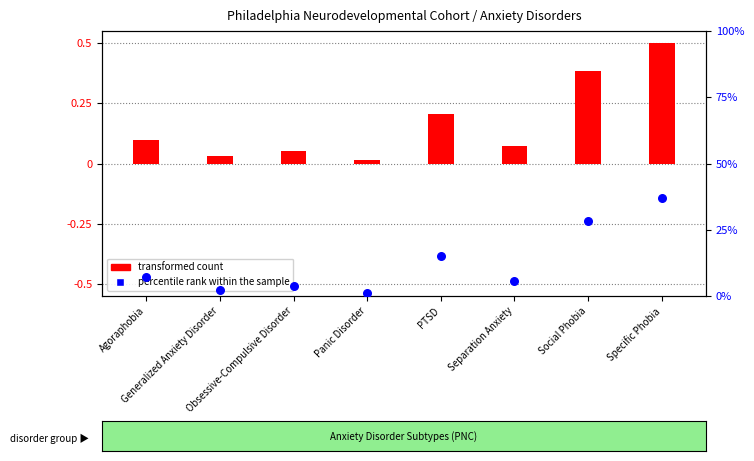

Is the value of percentile rank within the sample at Separation Anxiety greater than the value of transformed count at Agoraphobia?

Yes